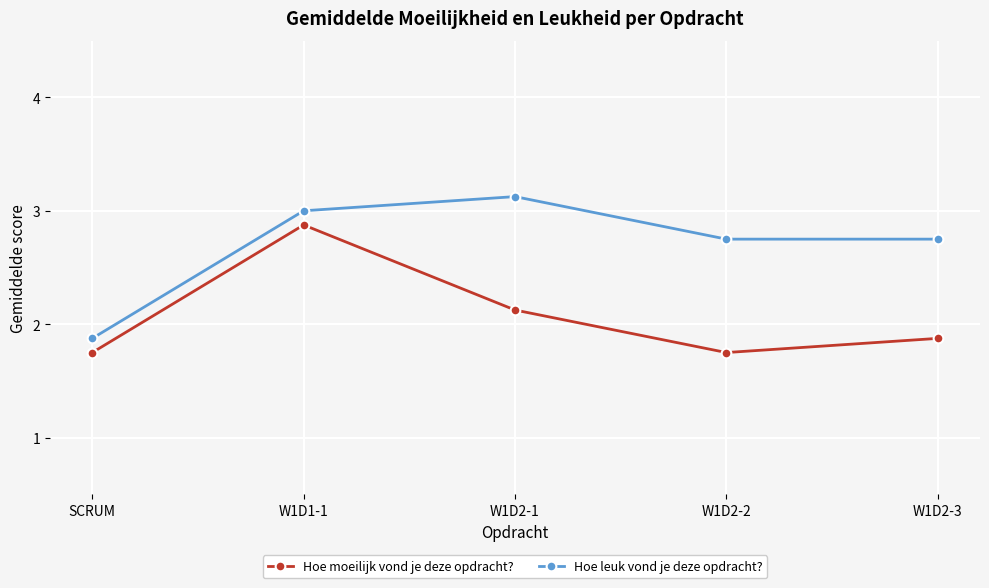

List the series in order of their peak value, highest first.

Hoe leuk vond je deze opdracht?, Hoe moeilijk vond je deze opdracht?